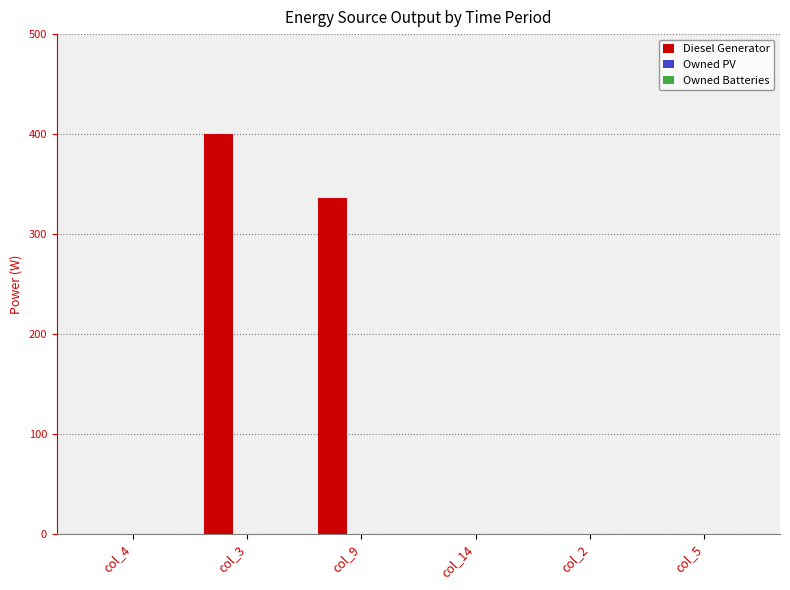

Reading left to right, transcribe all the data shown in this chart.

col_4=0	col_3=400	col_9=336	col_14=0	col_2=0	col_5=0